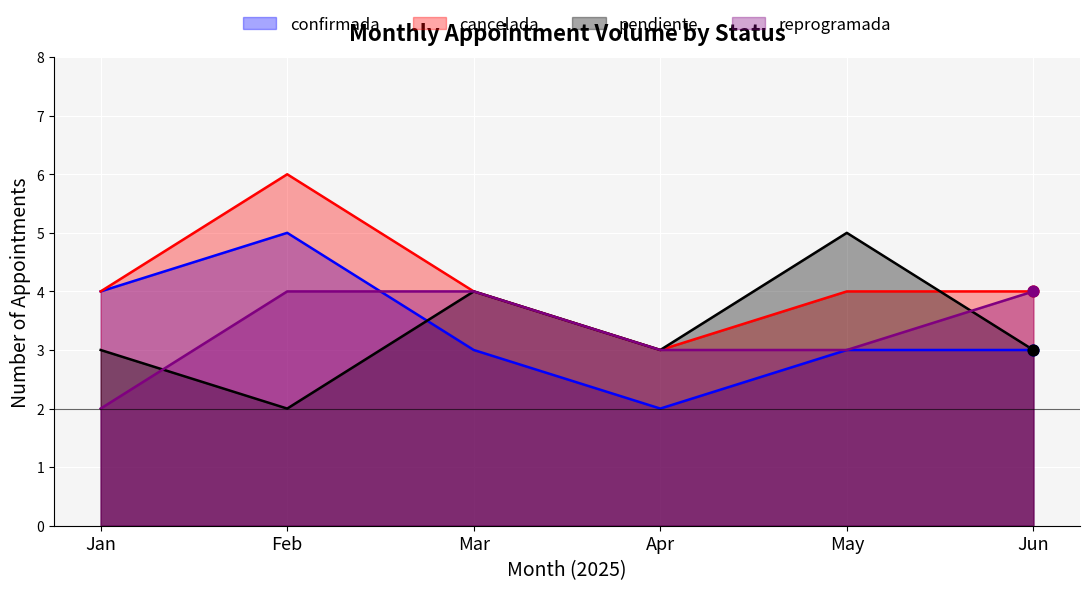

Between Mar and Jun, which series saw the biggest shift?

pendiente